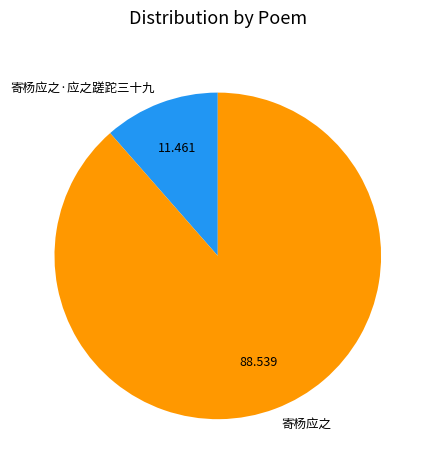

Between 寄杨应之 and 寄杨应之·应之蹉跎三十九, which is larger?

寄杨应之